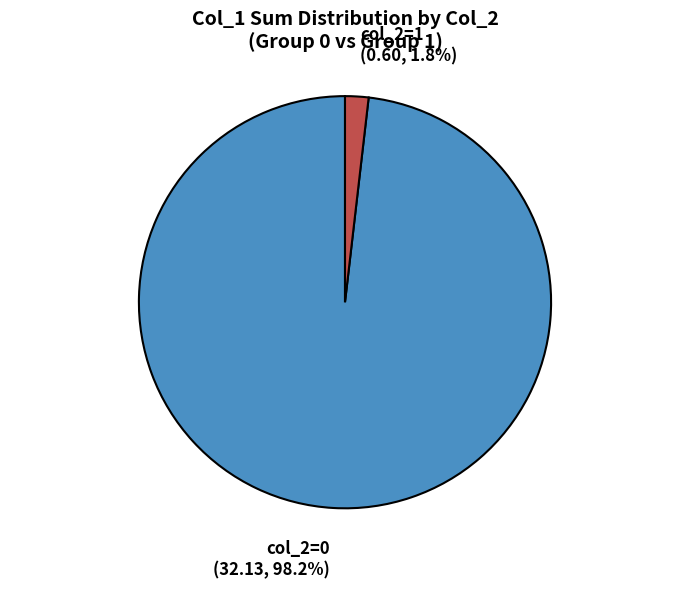

To the nearest percent, what is the average slice percentage?

50%